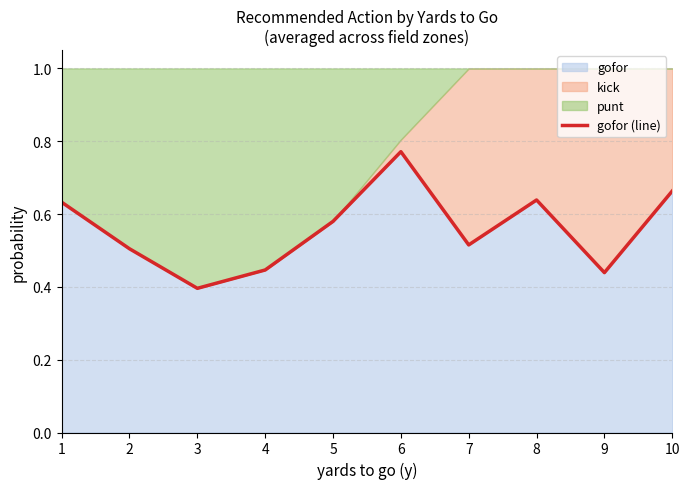

Reading left to right, transcribe all the data shown in this chart.

1=0.6	2=0.5	3=0.4	4=0.4	5=0.6	6=0.8	7=0.5	8=0.6	9=0.4	10=0.7